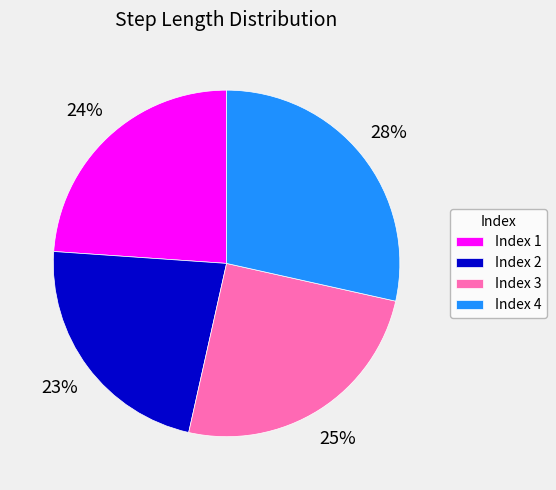

Combined, do Index 3 and Index 4 account for over 50%?

Yes